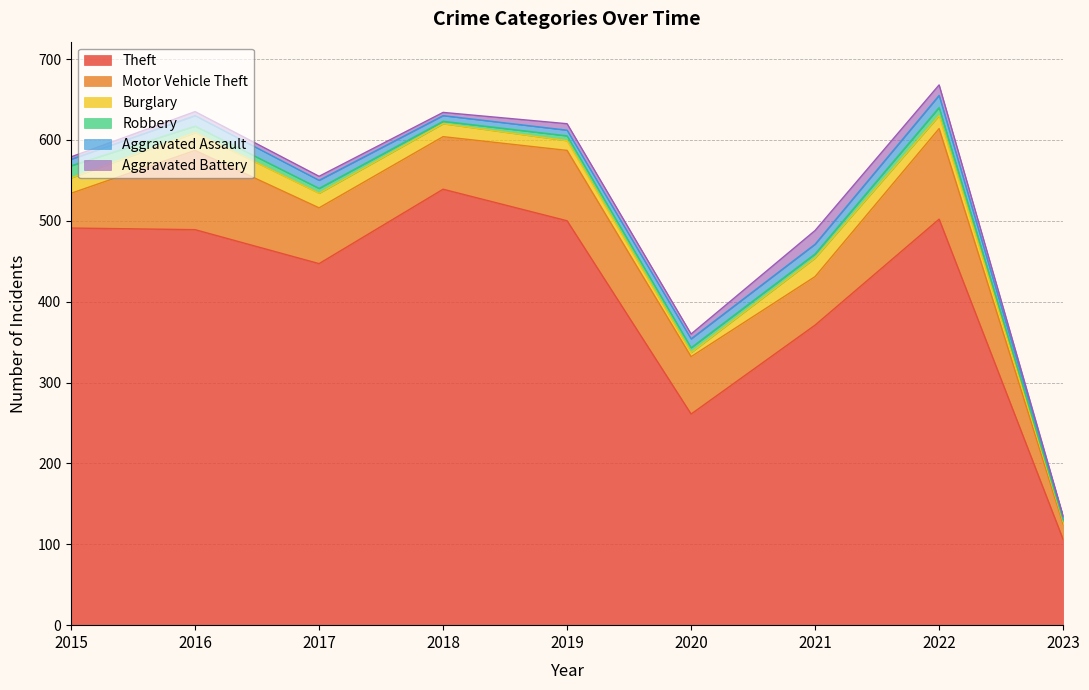

Does the chart have visible grid lines?

Yes